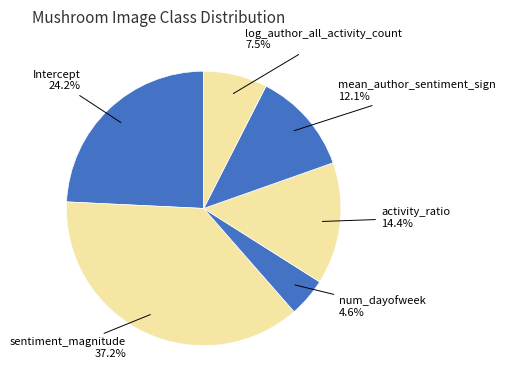

How many slices are in this pie chart?

6